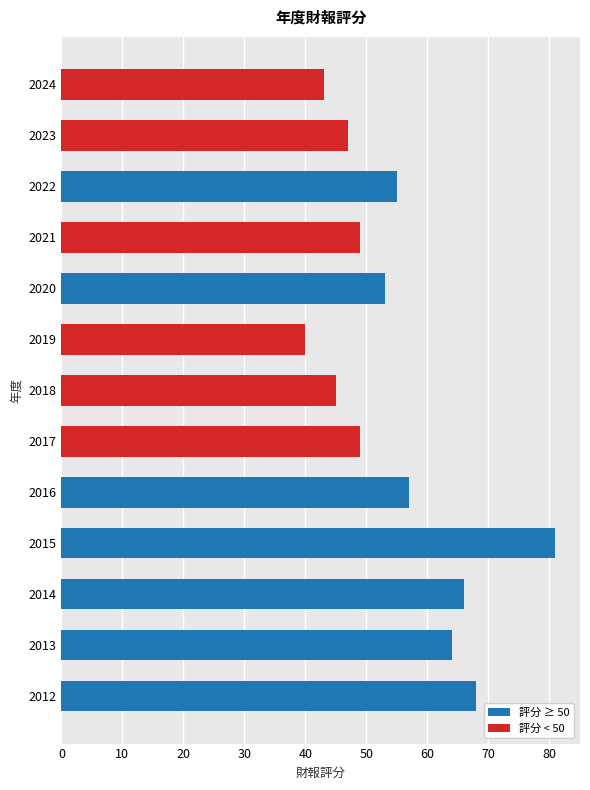

What is the smallest value displayed?

40